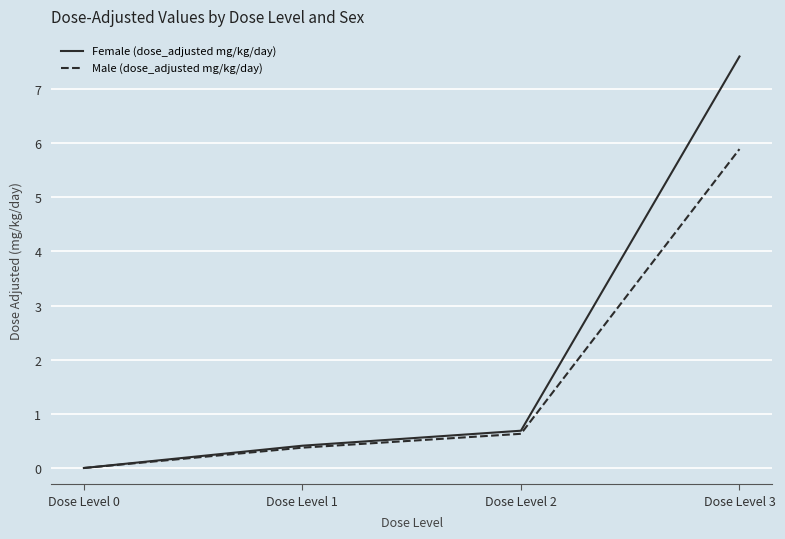

Reading right to left, extract all data points from this chart.

Female (dose_adjusted mg/kg/day): Dose Level 3=7.6	Dose Level 2=0.7	Dose Level 1=0.4	Dose Level 0=0.0
Male (dose_adjusted mg/kg/day): Dose Level 3=5.9	Dose Level 2=0.6	Dose Level 1=0.4	Dose Level 0=0.0